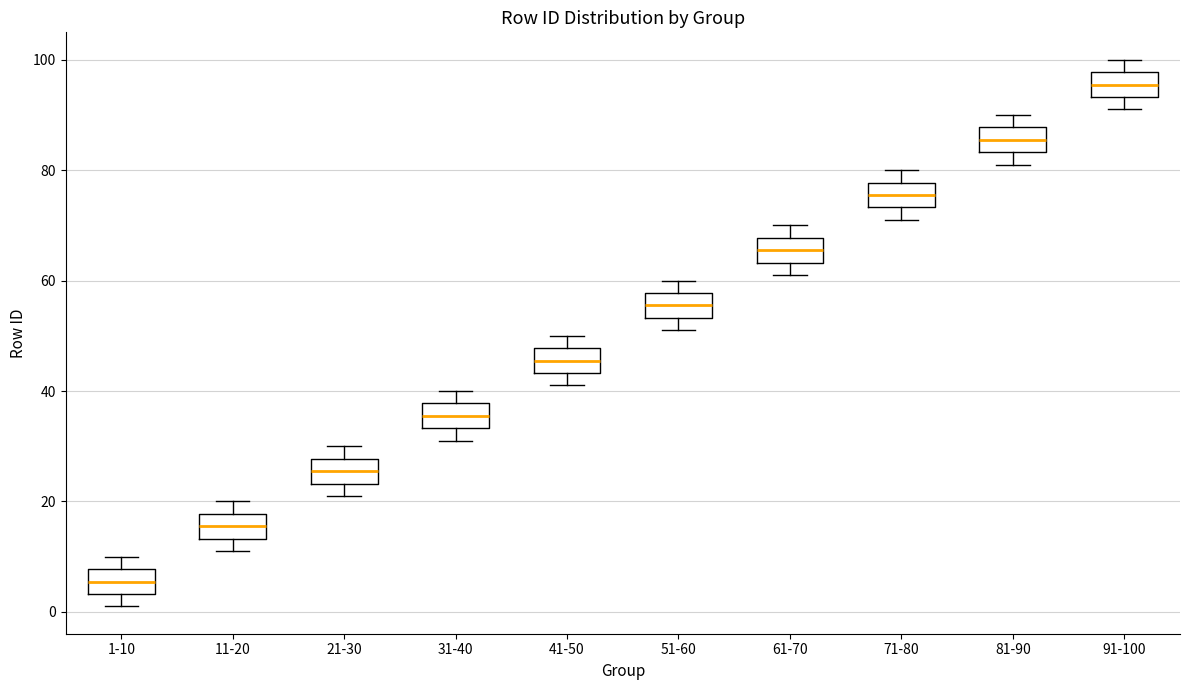

Where is the upper edge of the box for 71-80 on the y-axis? The values are not printed on the chart, so give them approximately, as read against the axis.

78